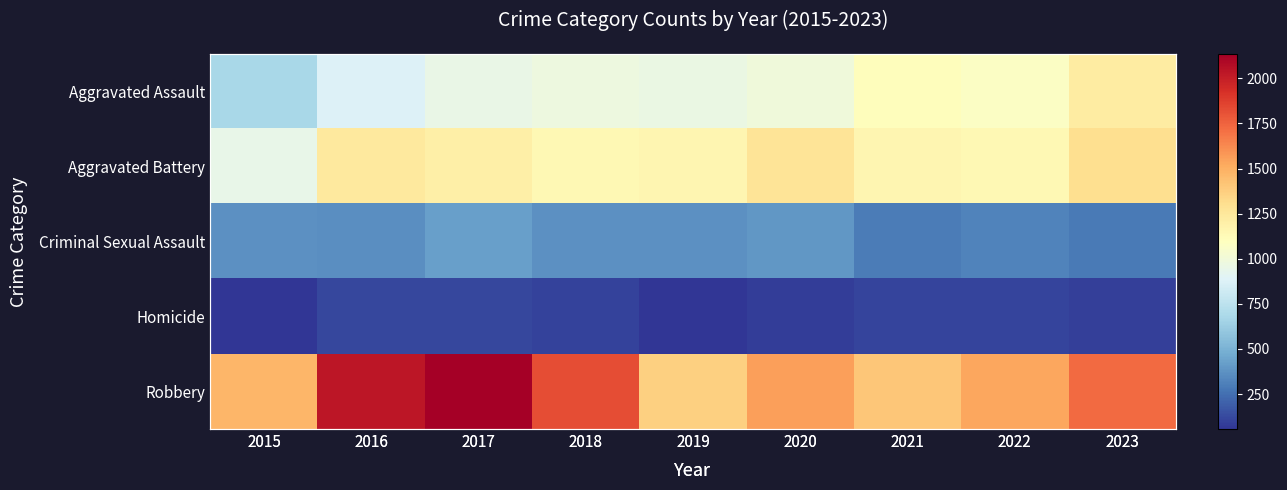

Which series has the largest total across all categories?

Robbery